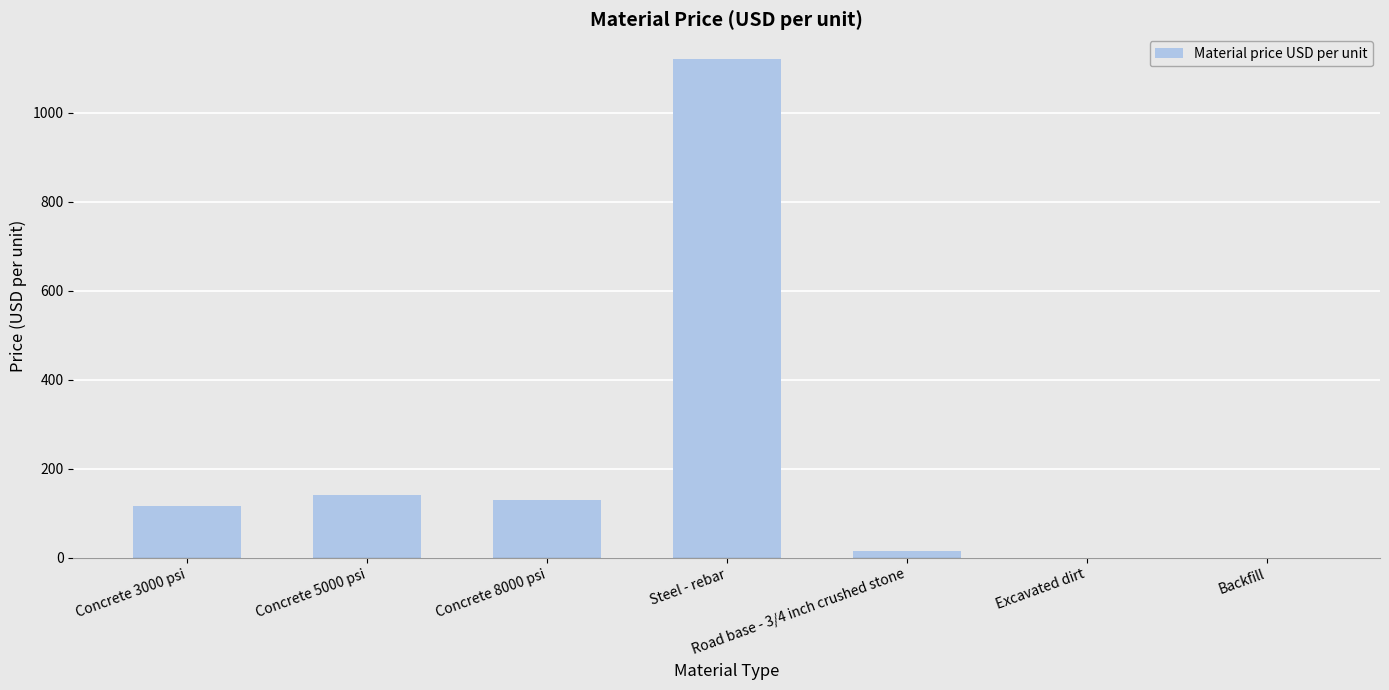

What is the sum of all values?

1522